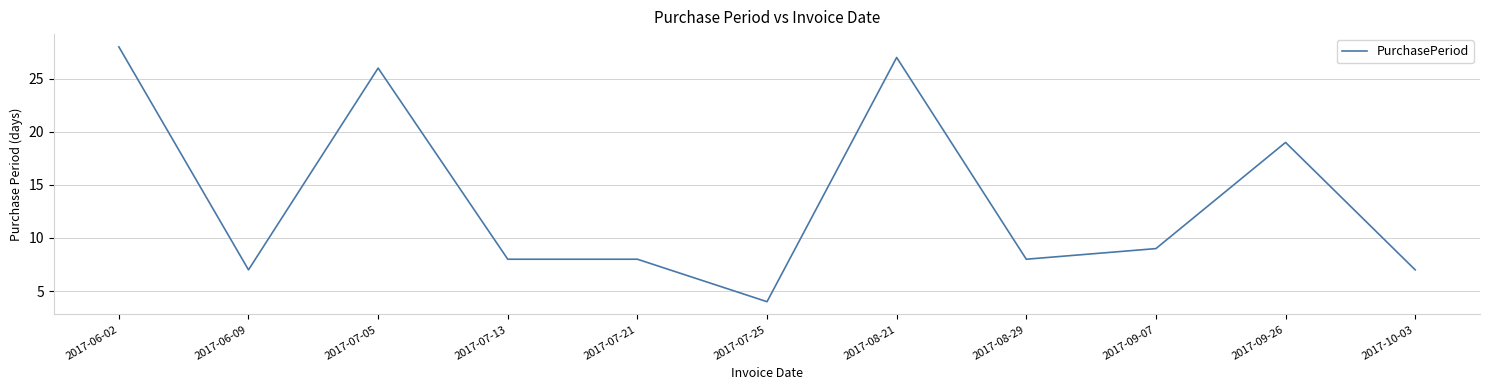

The value at 2017-07-05 is 38. True or false?

False